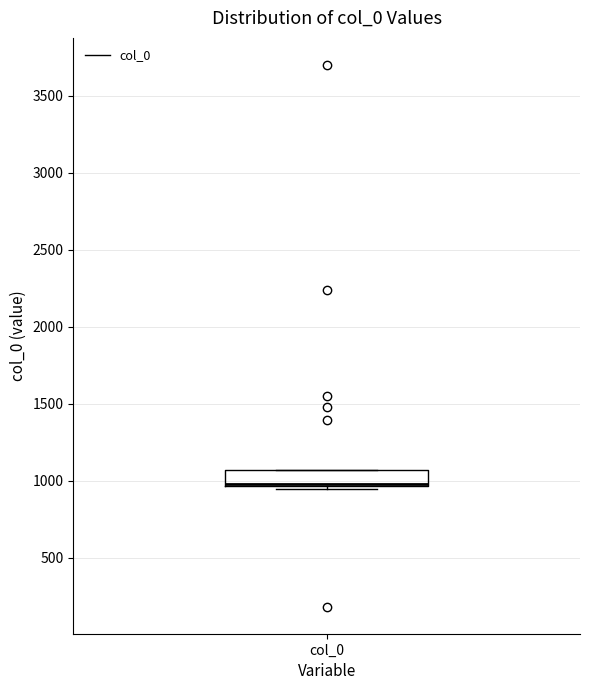

Where is the upper edge of the box for col_0 on the y-axis? The values are not printed on the chart, so give them approximately, as read against the axis.

1050